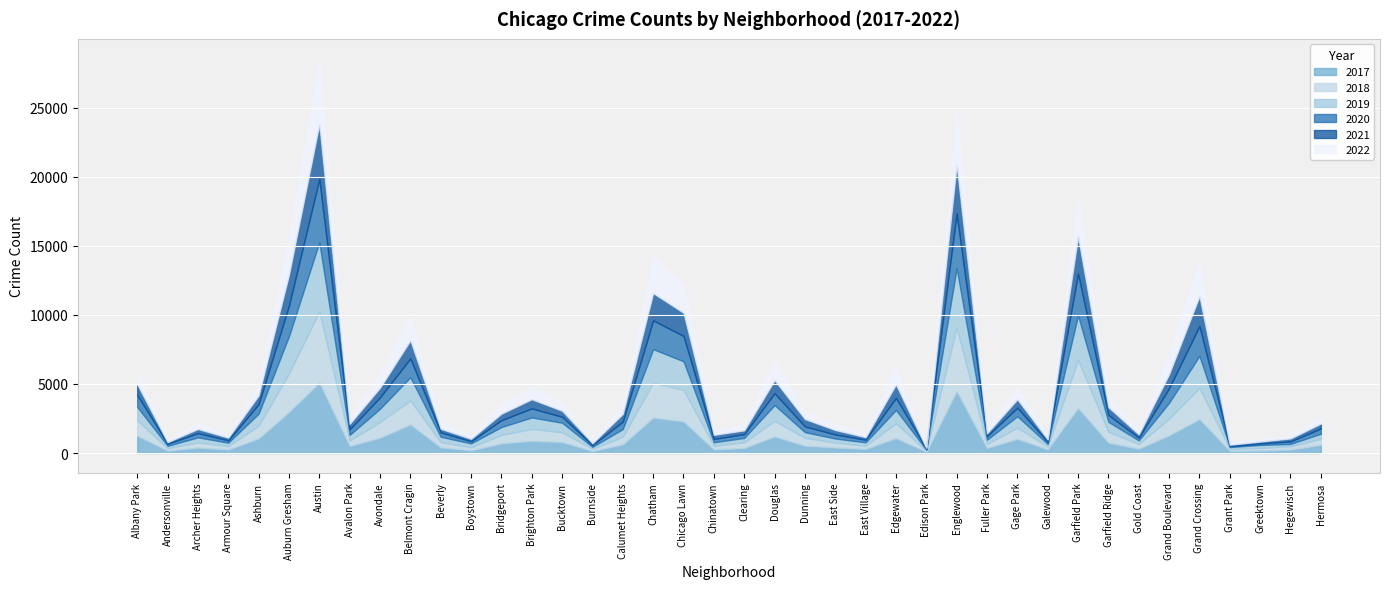

What is the difference between the 2020 values at Bridgeport and Fuller Park?

234